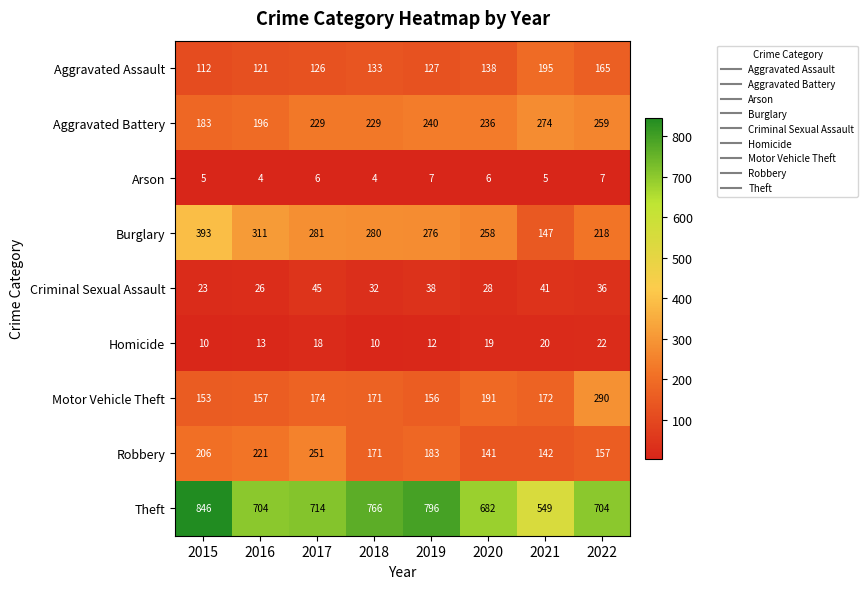

What is the spread (max minus min) of values at 2020?

676